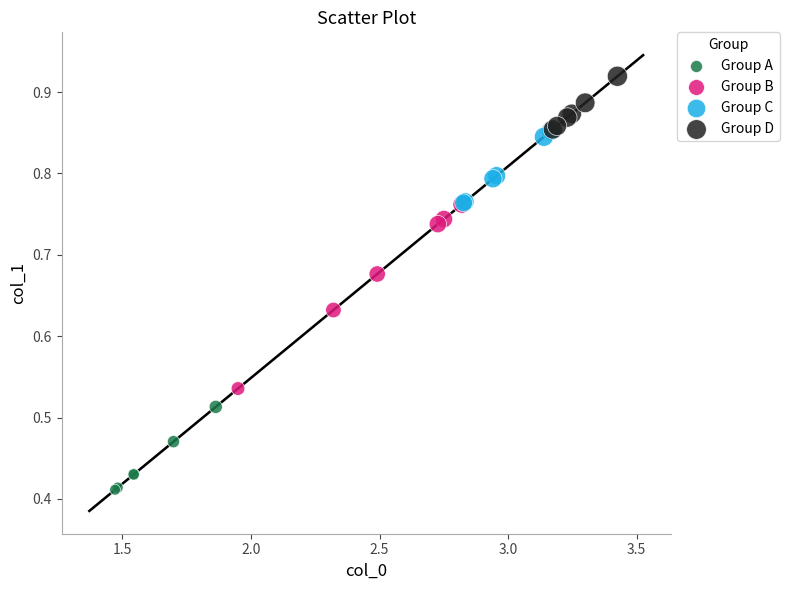

Which series has the widest spread of Y values?

Group B